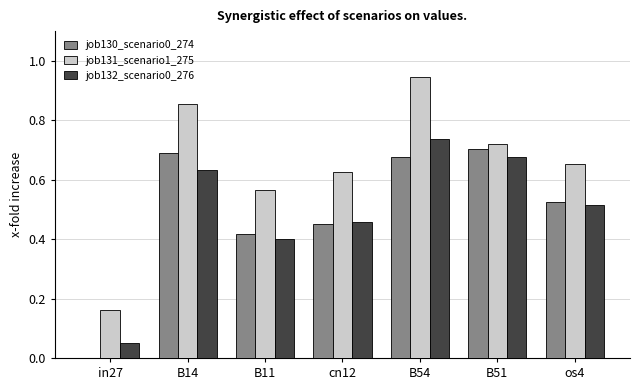

Is it true that job130_scenario0_274 equals 0.7 at B54?

True